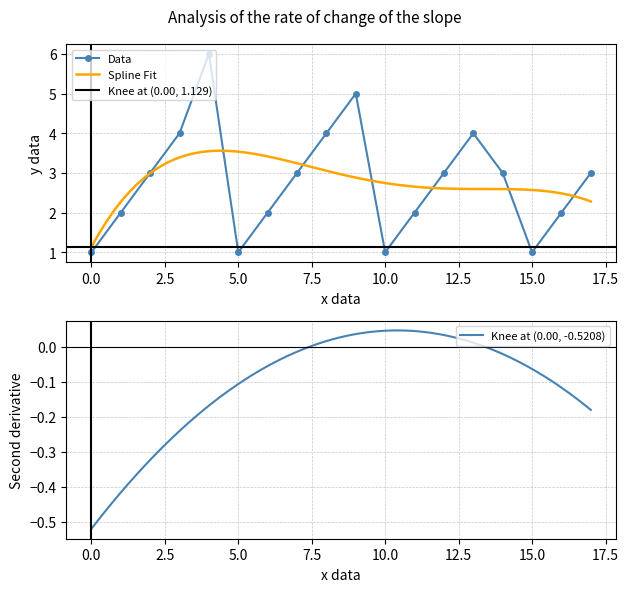

What is the greatest value displayed?

6